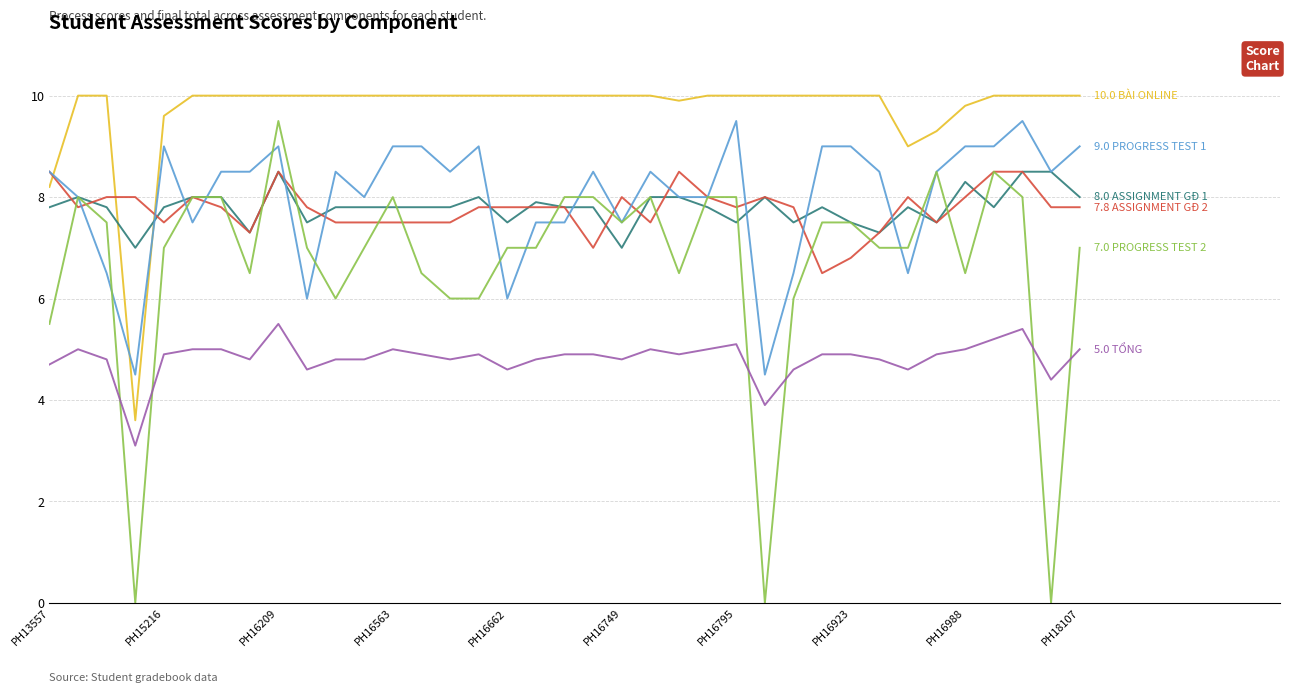

What is the maximum value shown in the chart?

10.0